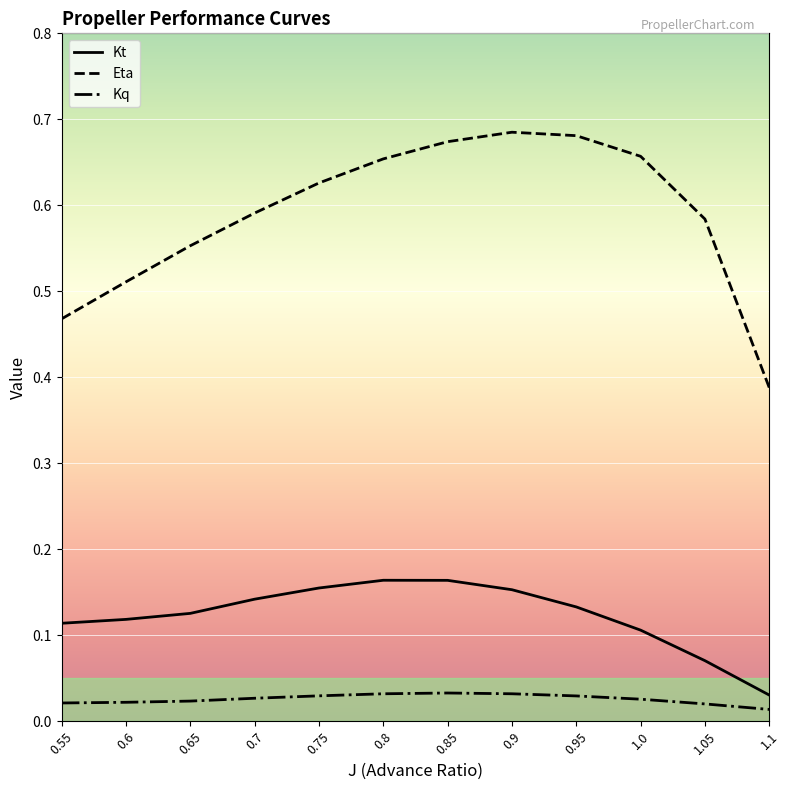

What position from the left is 1.1?

12